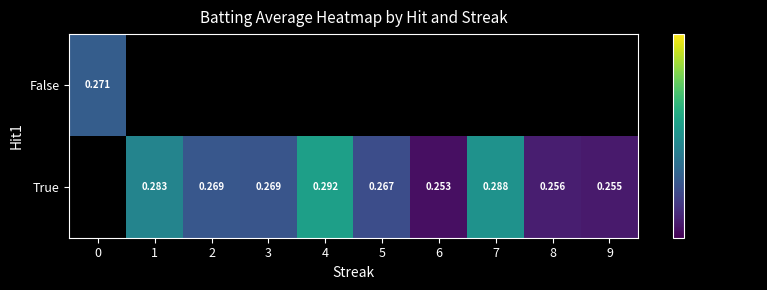

Between 0 and 4, which is larger?

4